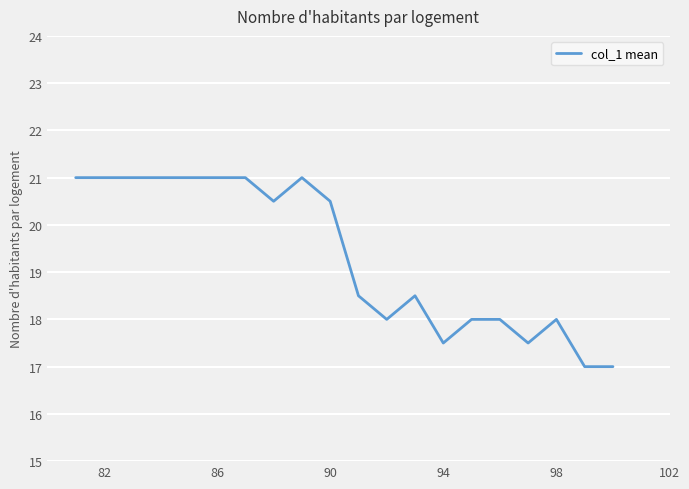

What is the greatest value displayed?

21.0